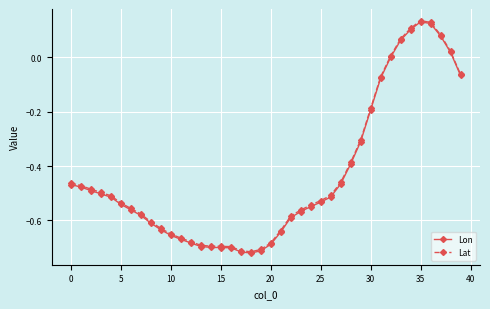

Which series has the widest spread of values?

Lon